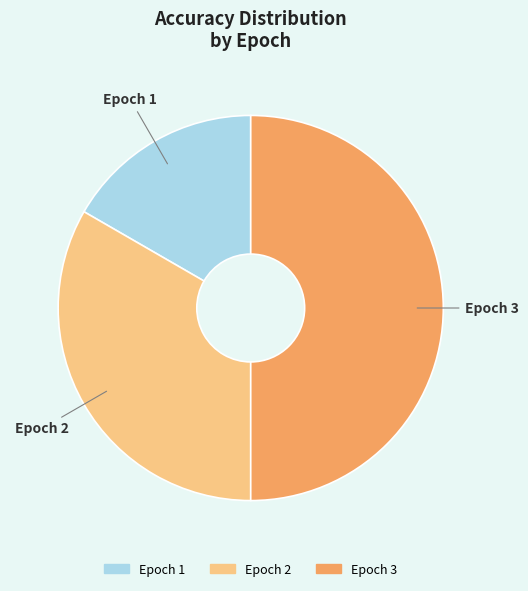

Does any single category account for the majority?

No